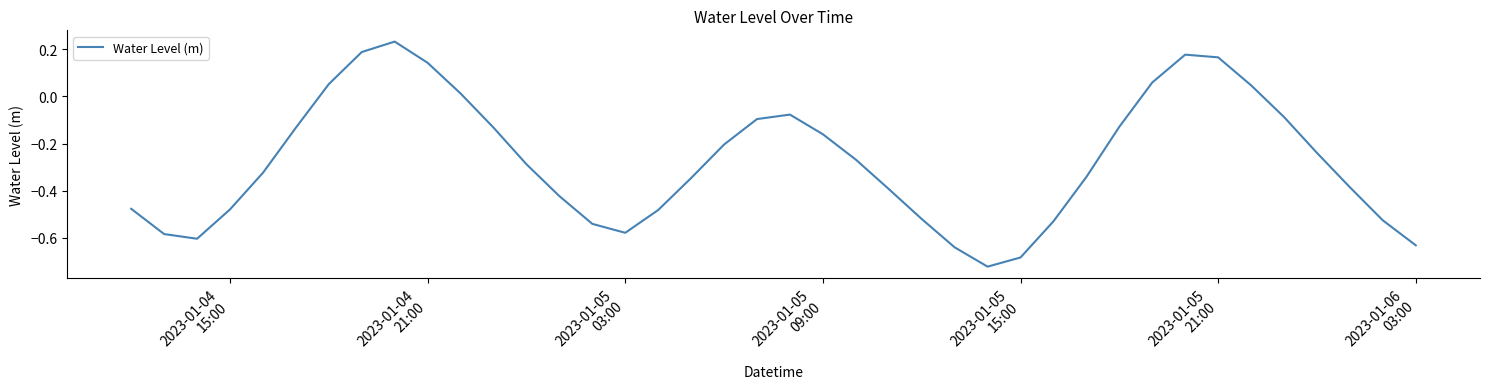

What is the difference between the maximum and minimum values?

1.0